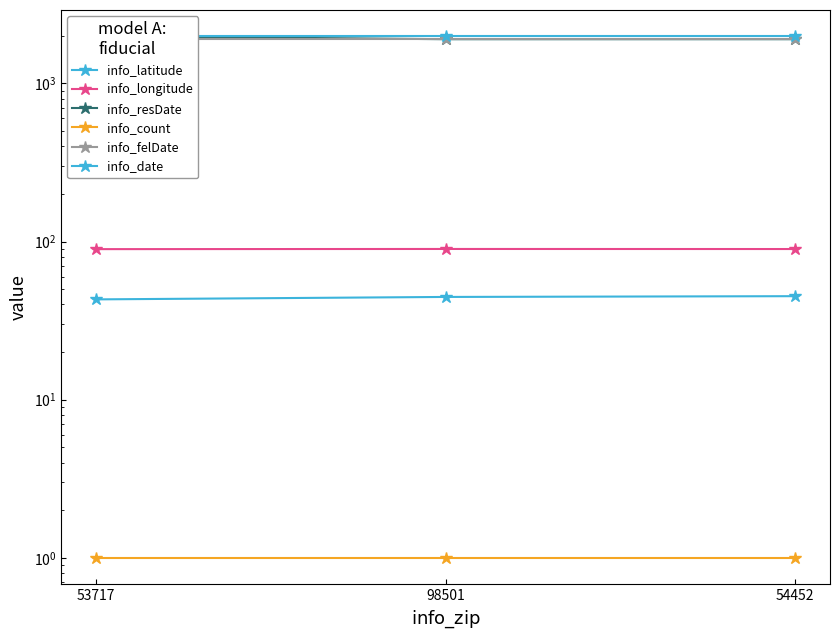

What is the maximum value shown in the chart?

1988.0